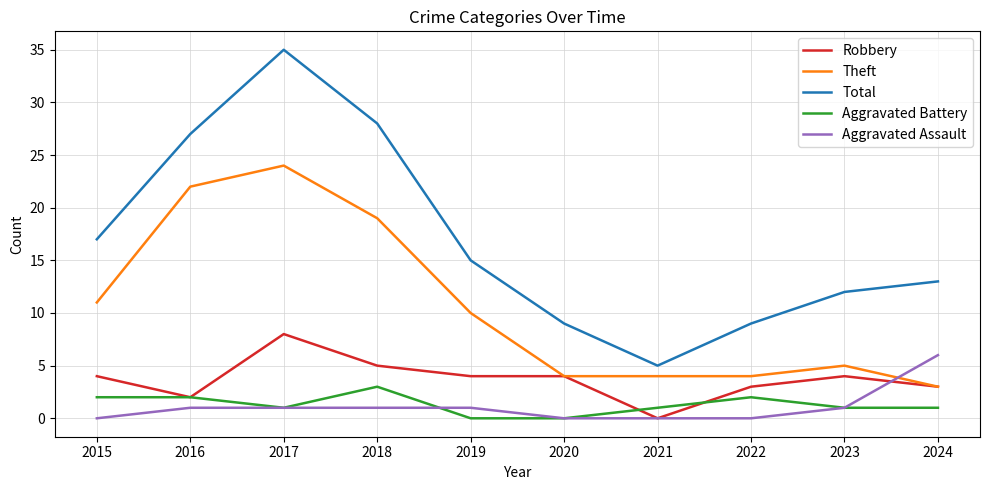

Reading left to right, extract all data points from this chart.

Robbery: 4	2	8	5	4	4	0	3	4	3
Theft: 11	22	24	19	10	4	4	4	5	3
Total: 17	27	35	28	15	9	5	9	12	13
Aggravated Battery: 2	2	1	3	0	0	1	2	1	1
Aggravated Assault: 0	1	1	1	1	0	0	0	1	6